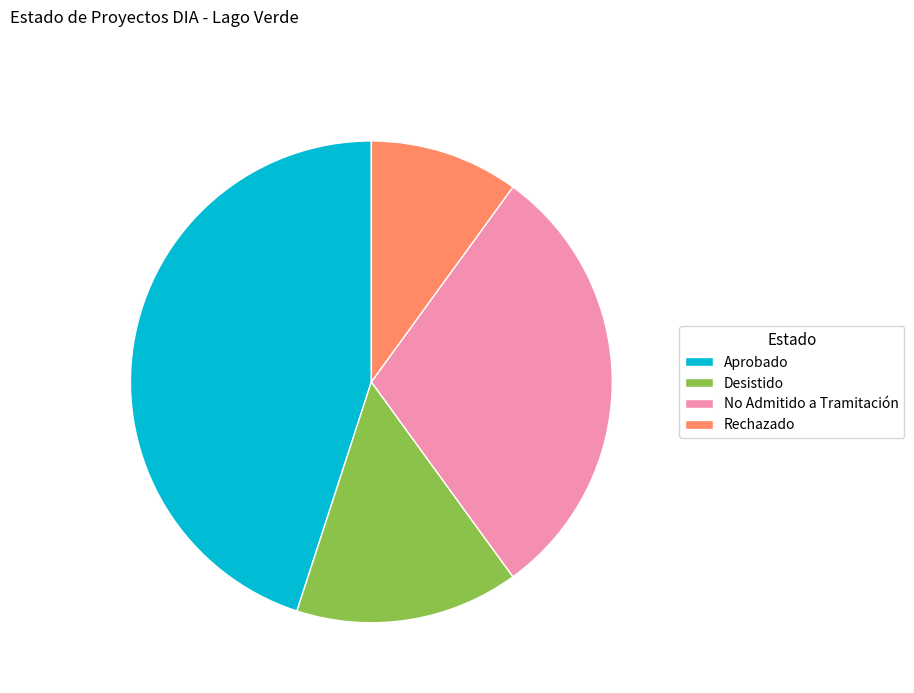

True or false: Desistido accounts for 20% of the total.

False